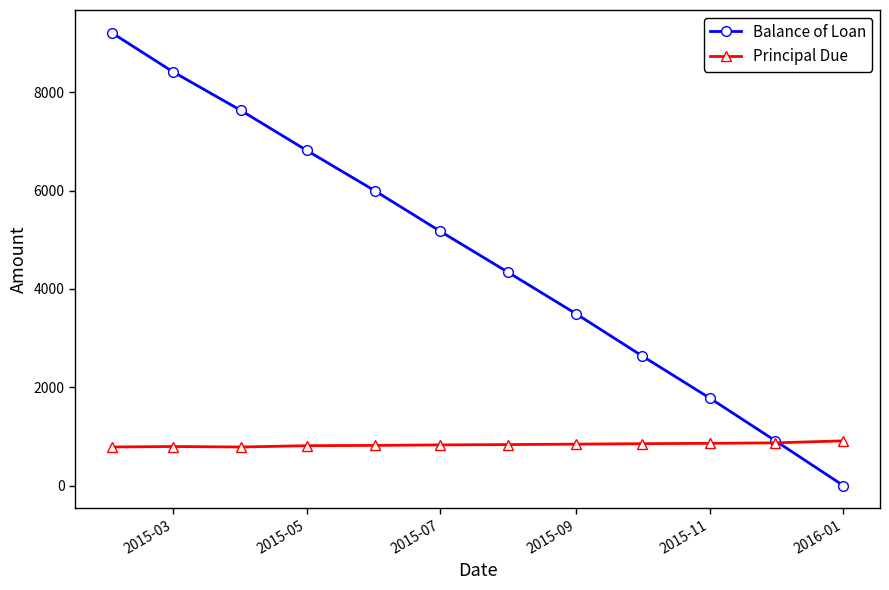

What is the value of the Principal Due point at the 10th from the left?

860.8